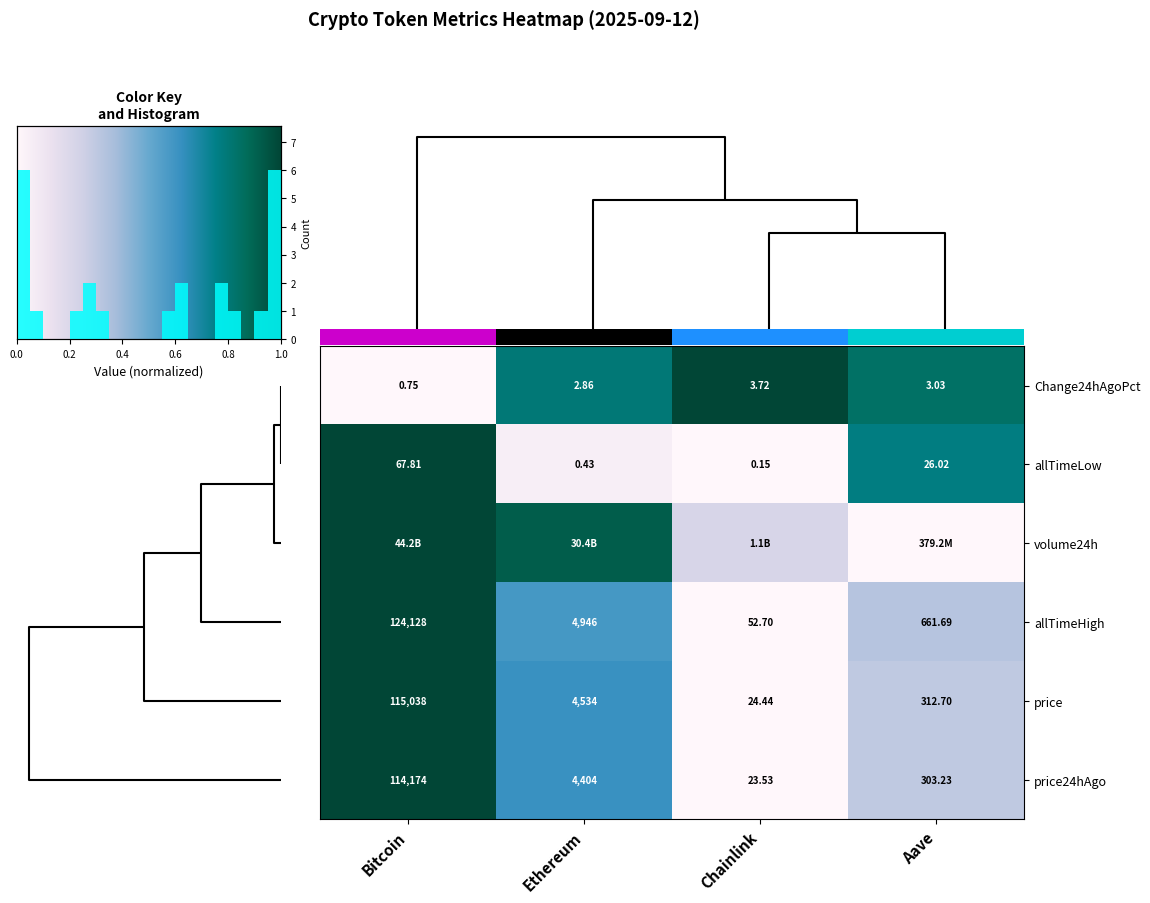

Rank the categories by price value from lowest to highest.

Chainlink, Aave, Ethereum, Bitcoin